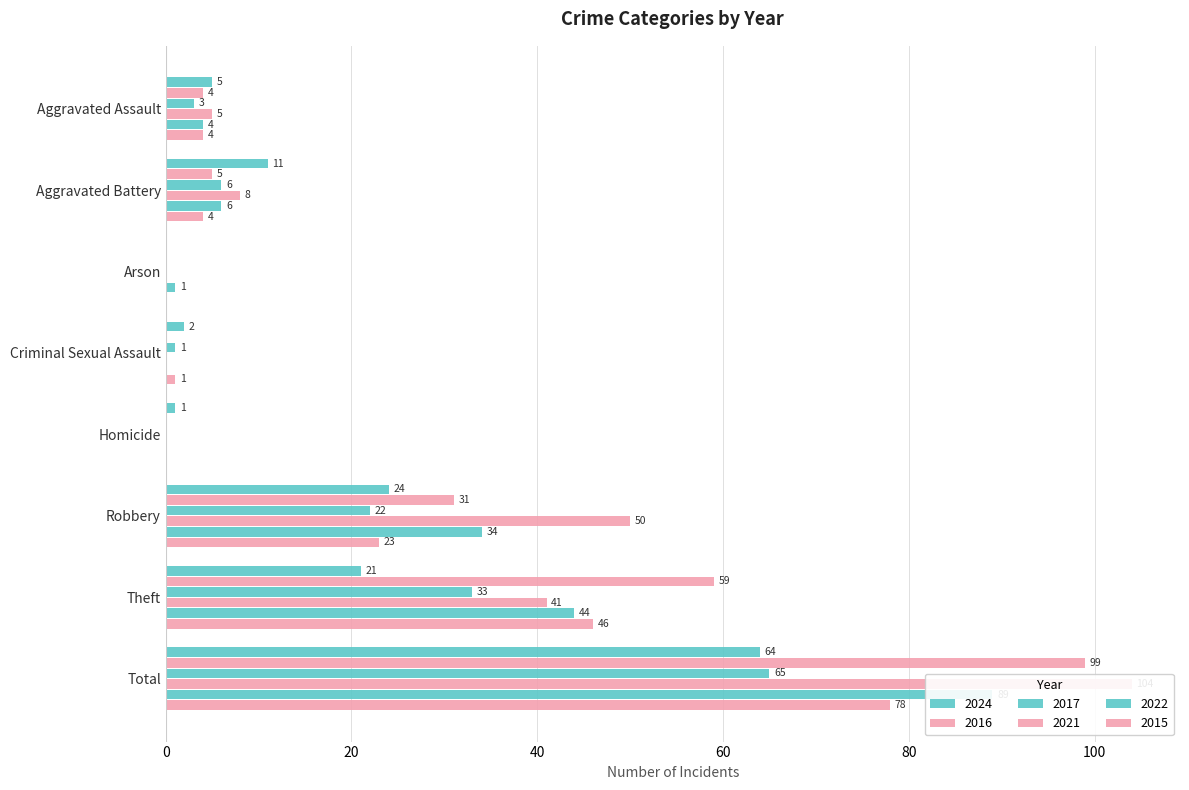

How many bars are there in each group?

6